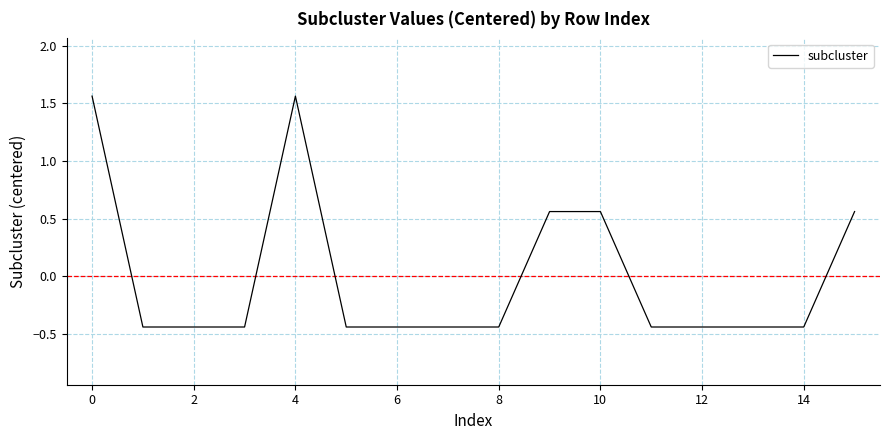

What is the difference between the maximum and minimum values?

2.0